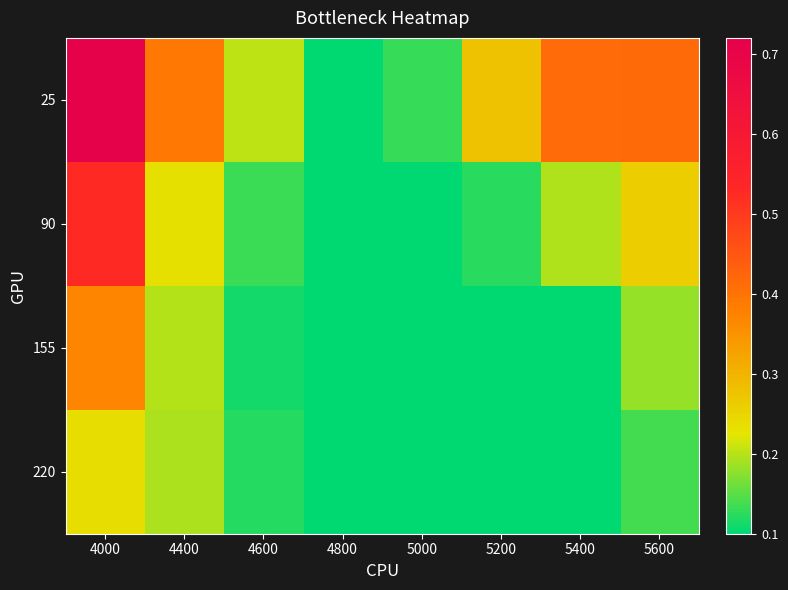

What is the minimum value shown in the chart?

0.1